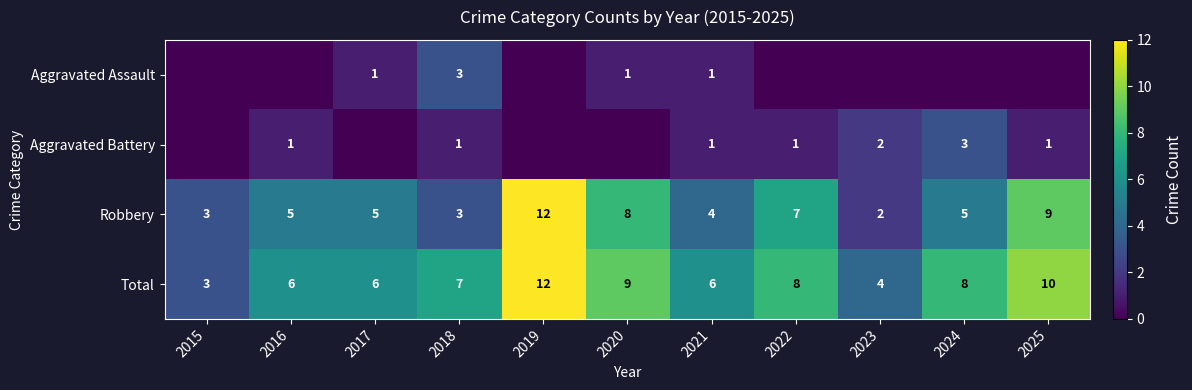

How many data points in Total are less than 7?

5